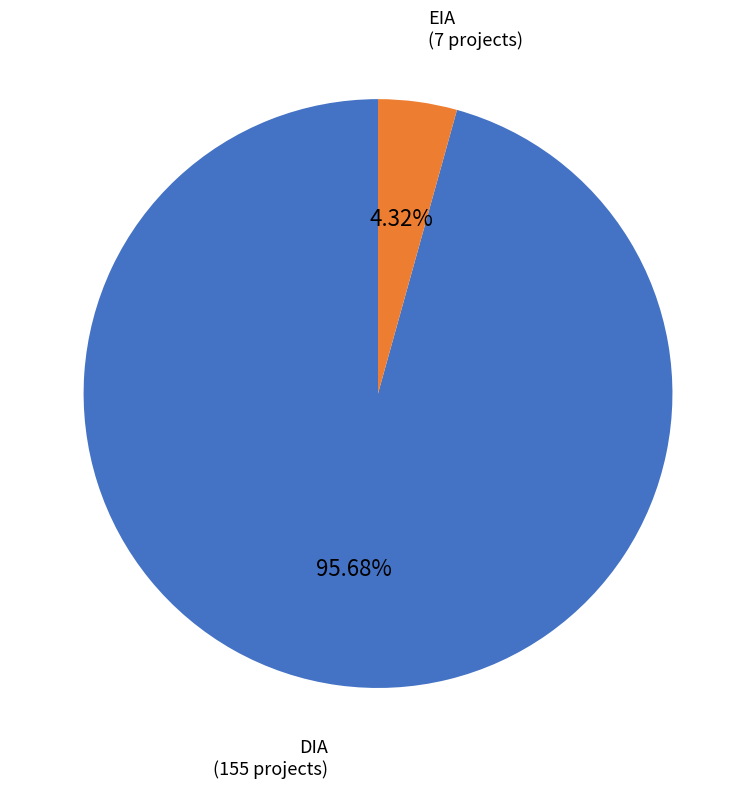

Which has a higher value, EIA or DIA?

DIA